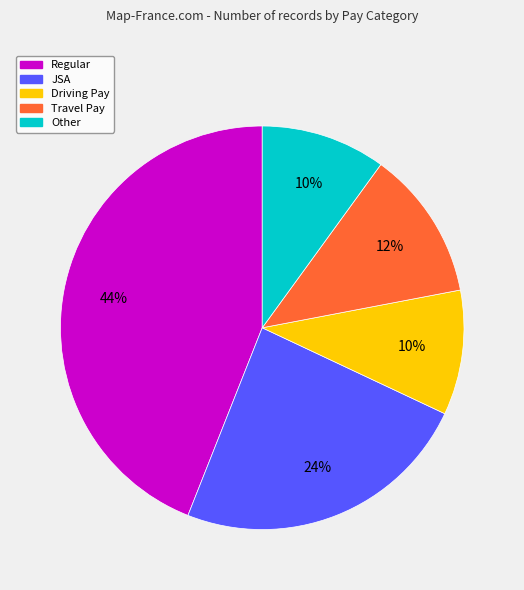

Which category has the biggest portion of the pie?

Regular